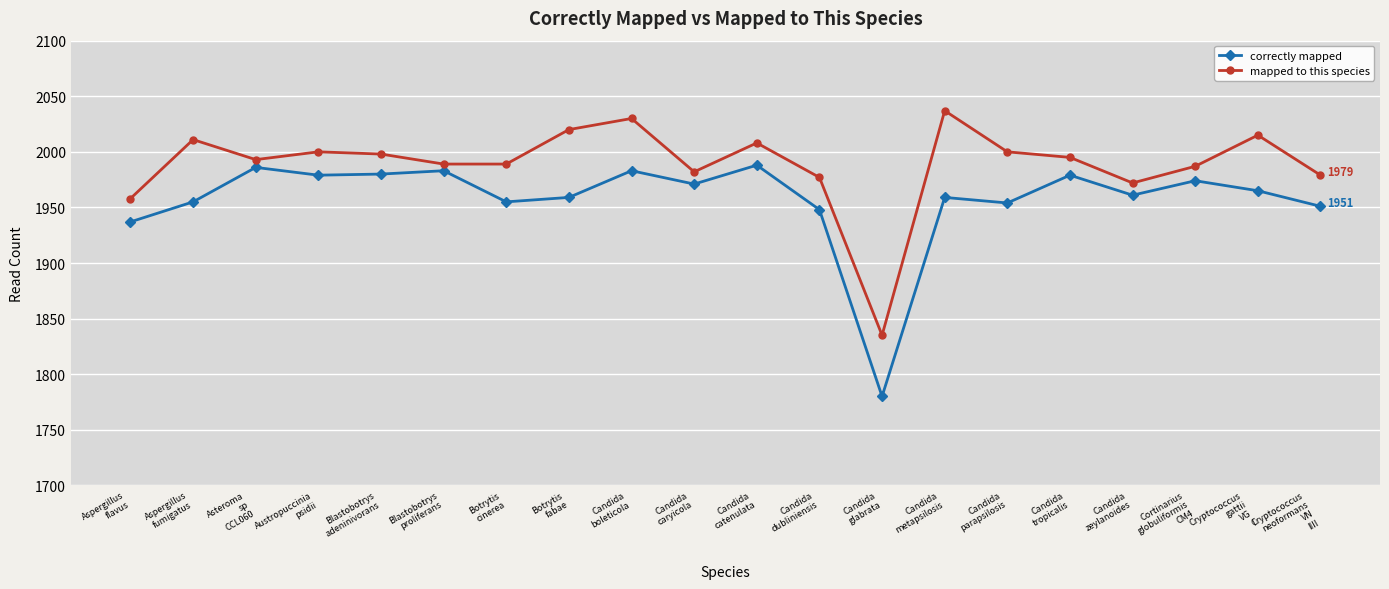

How many values in the mapped to this species series are below 1995?

10